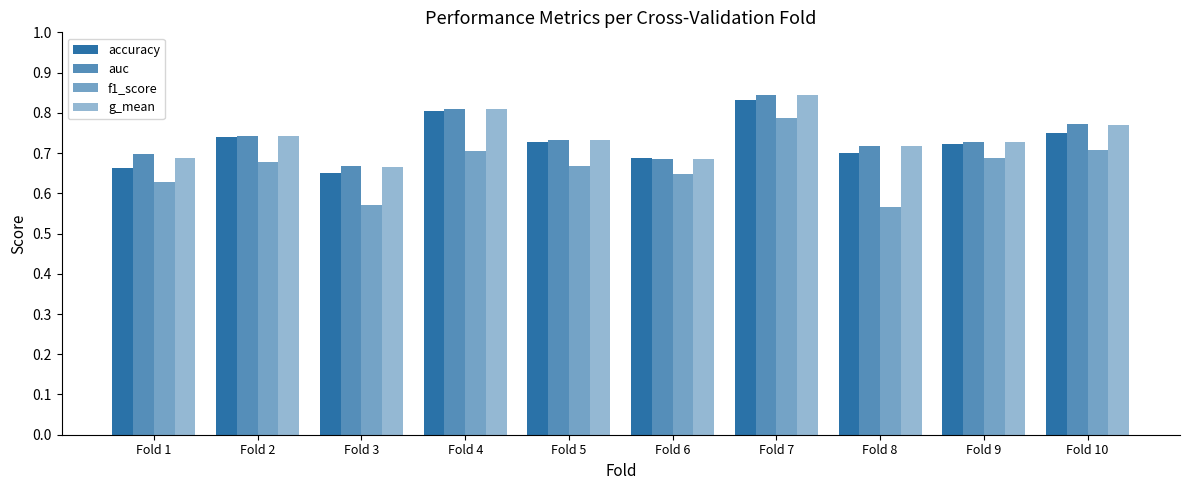

Which series has the largest range (max minus min)?

f1_score